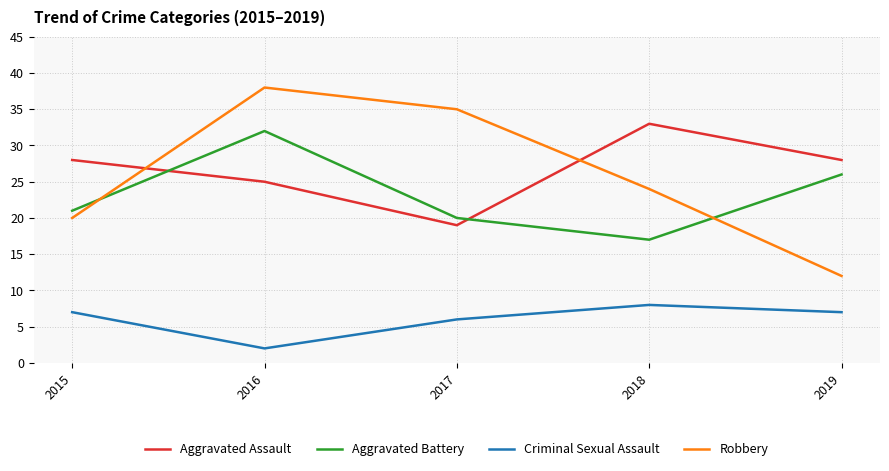

List the series in order of their peak value, highest first.

Robbery, Aggravated Assault, Aggravated Battery, Criminal Sexual Assault